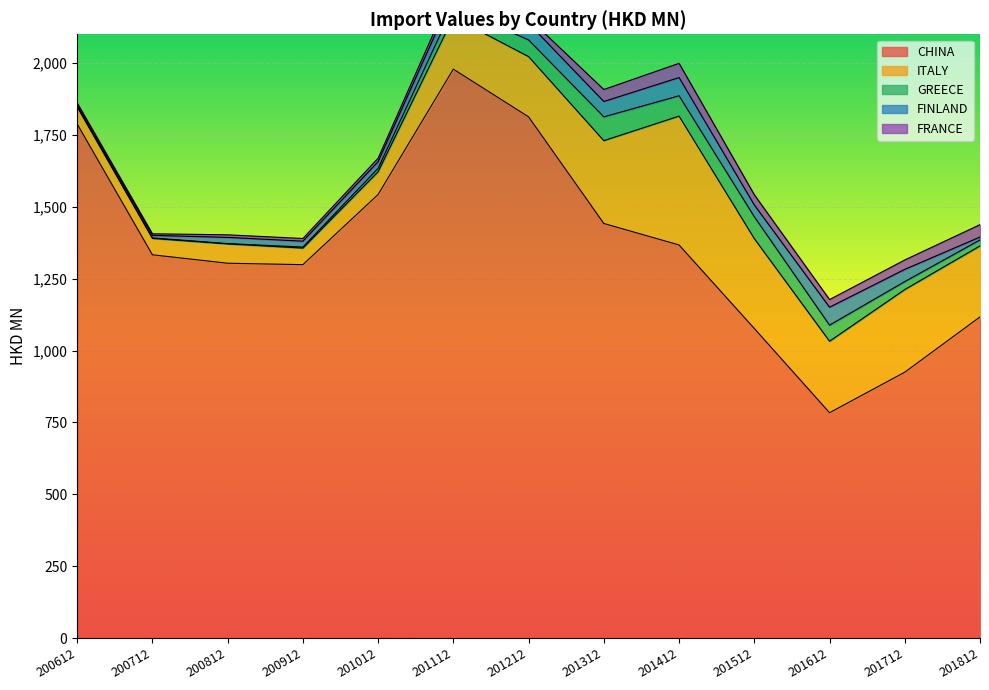

List the series in order of their peak value, highest first.

CHINA, ITALY, GREECE, FINLAND, FRANCE